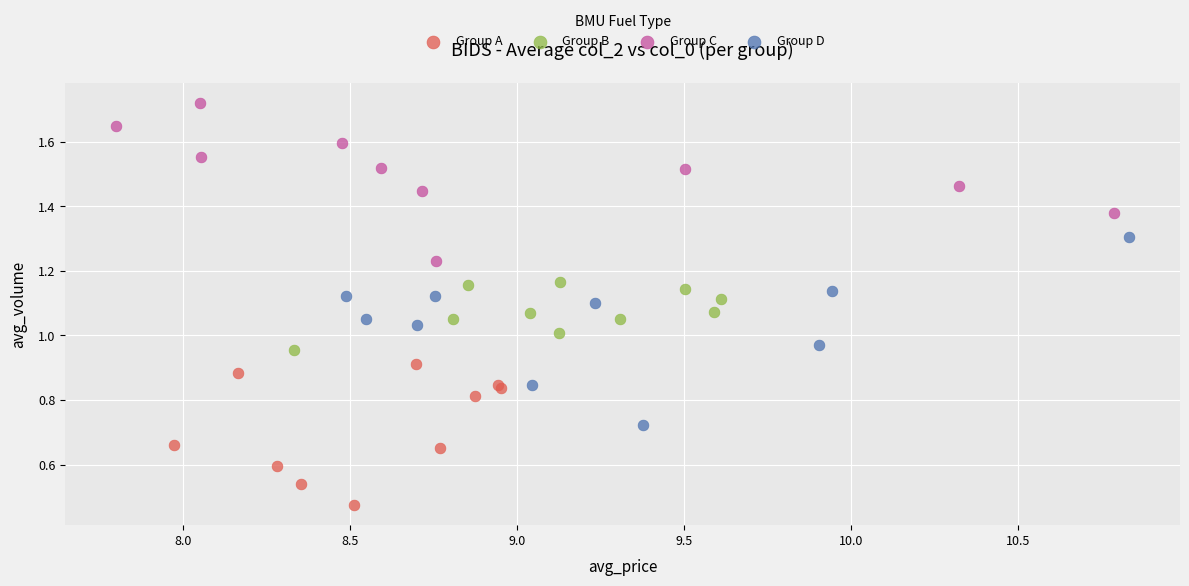

Which series reaches the maximum Y coordinate?

Group C